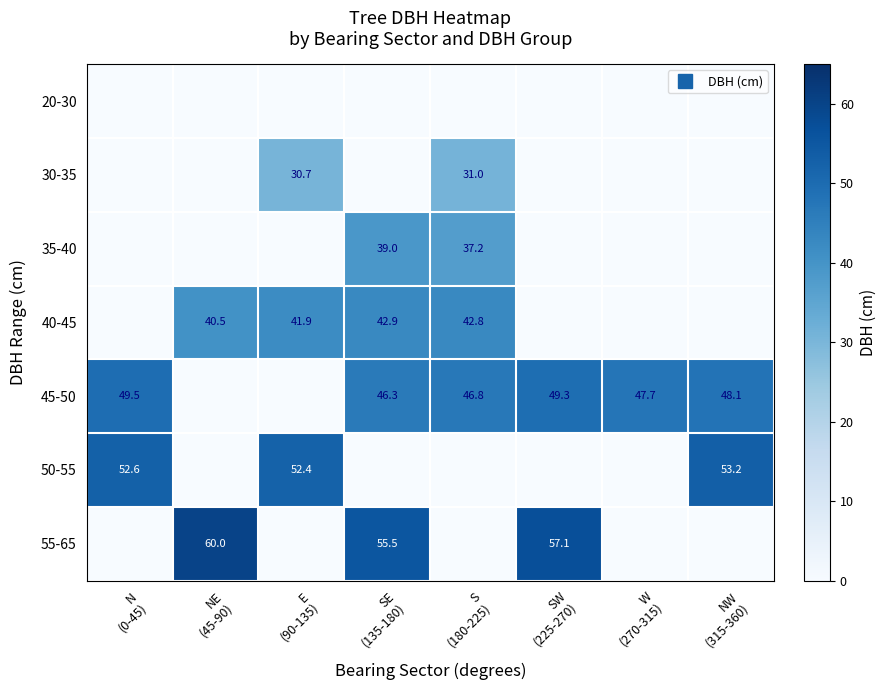

At which label is 45-50 closest to 24?

SE (135-180)